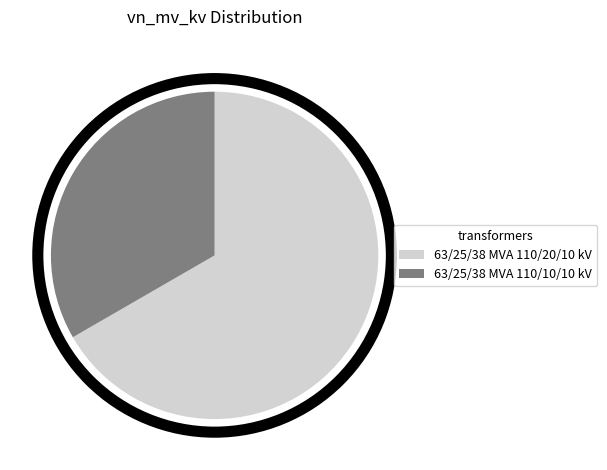

Which category has the smallest portion of the pie?

63/25/38 MVA 110/10/10 kV